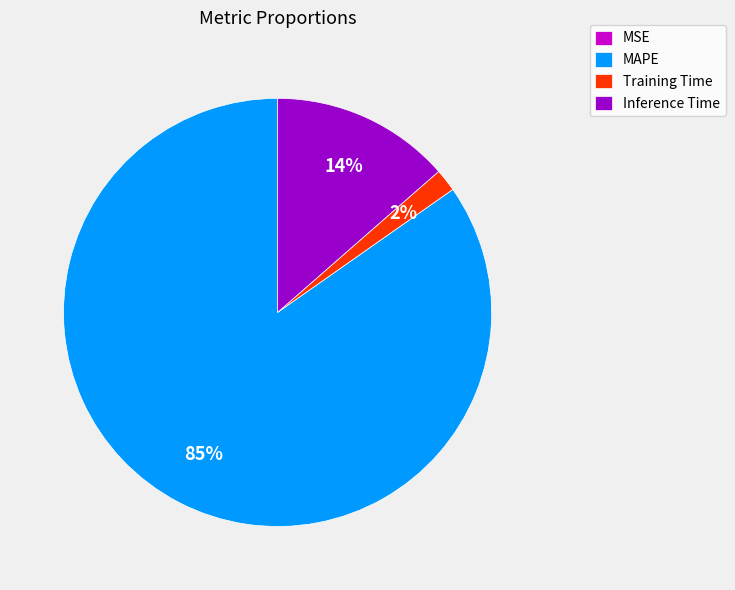

Do Inference Time and MAPE together represent more than half of the pie?

Yes